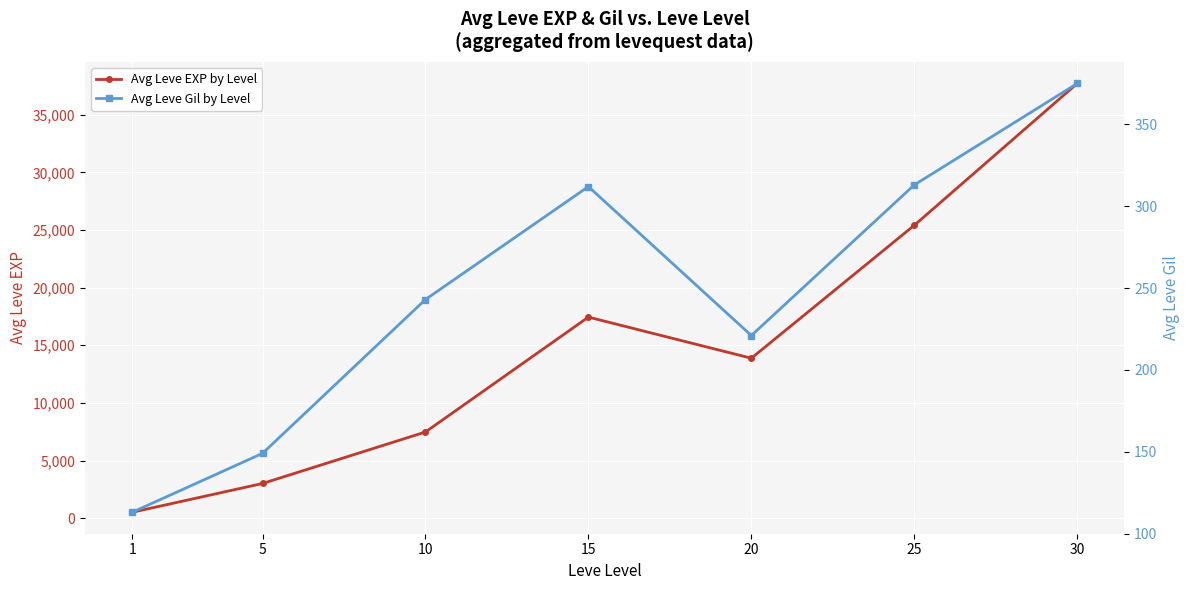

True or false: Avg Leve EXP by Level has more than 1 points higher than both neighbors.

False